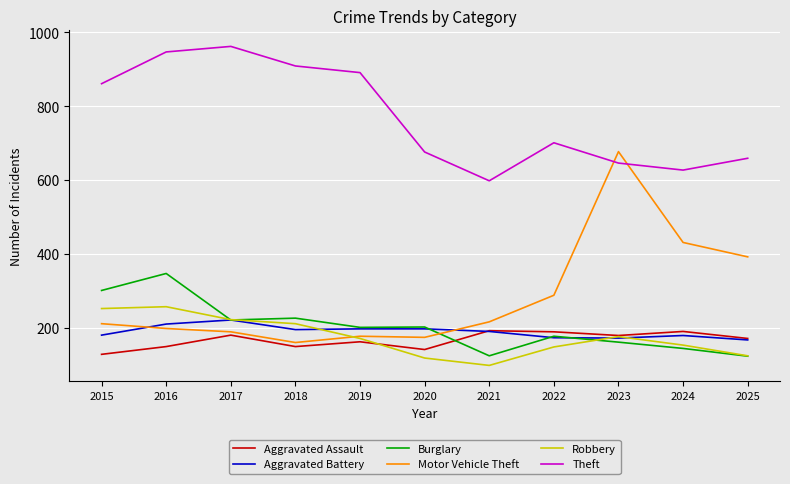

Is this an area chart (filled region under the line)?

No